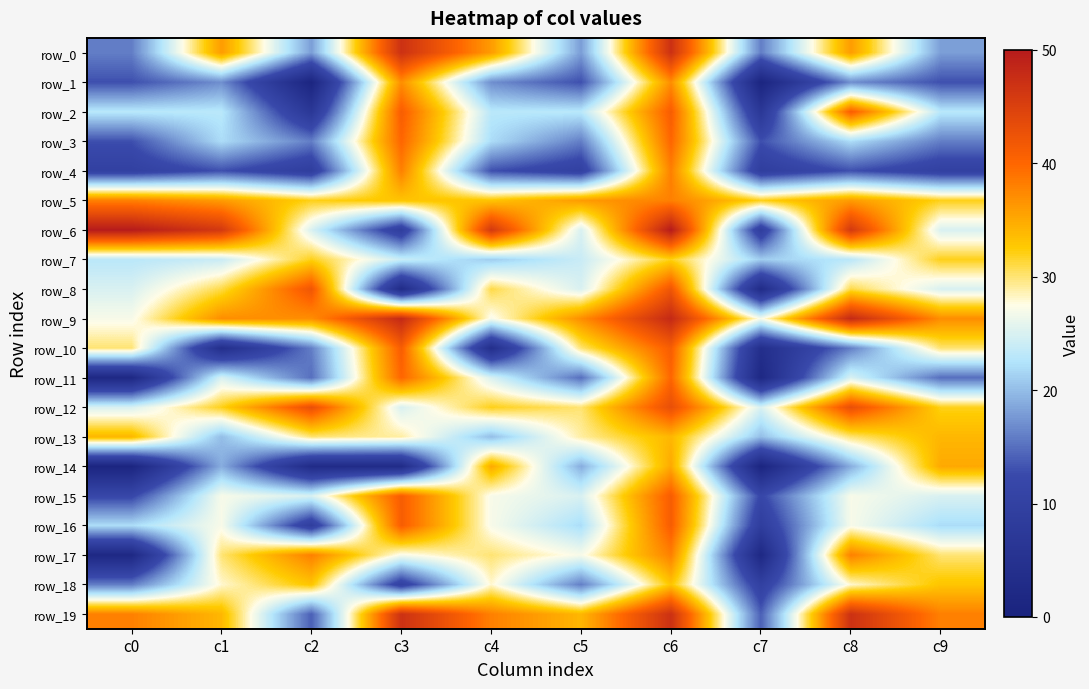

Rank the categories by row_3 value from lowest to highest.

c0, c7, c2, c5, c9, c1, c4, c8, c3, c6